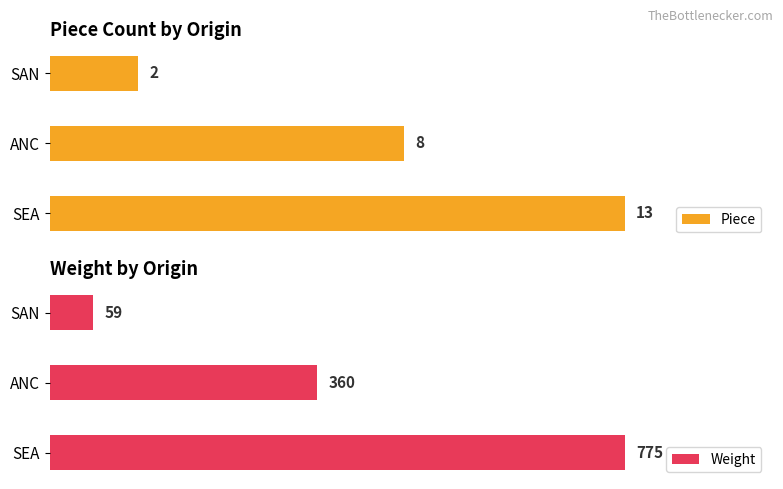

Which category has the highest value in the Piece series?

SEA